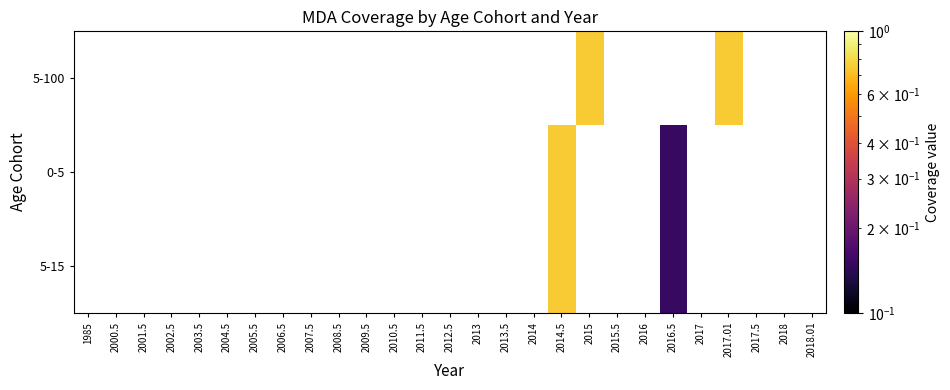

List the series in order of their overall mean, highest first.

5-100, 0-5, 5-15